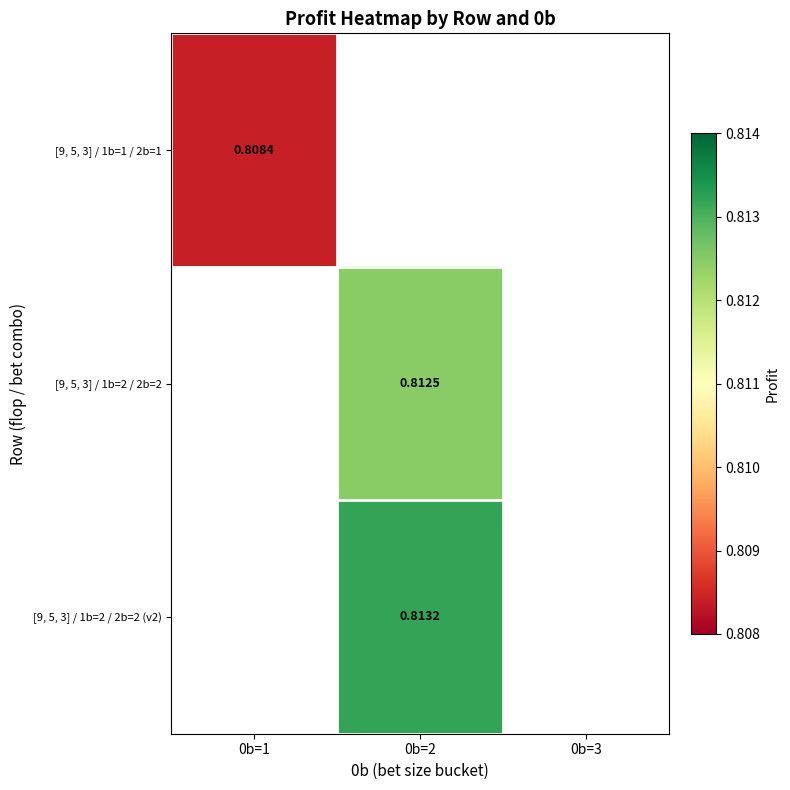

How many values in the [9, 5, 3] / 1b=2 / 2b=2 (v2) series exceed 0?

1